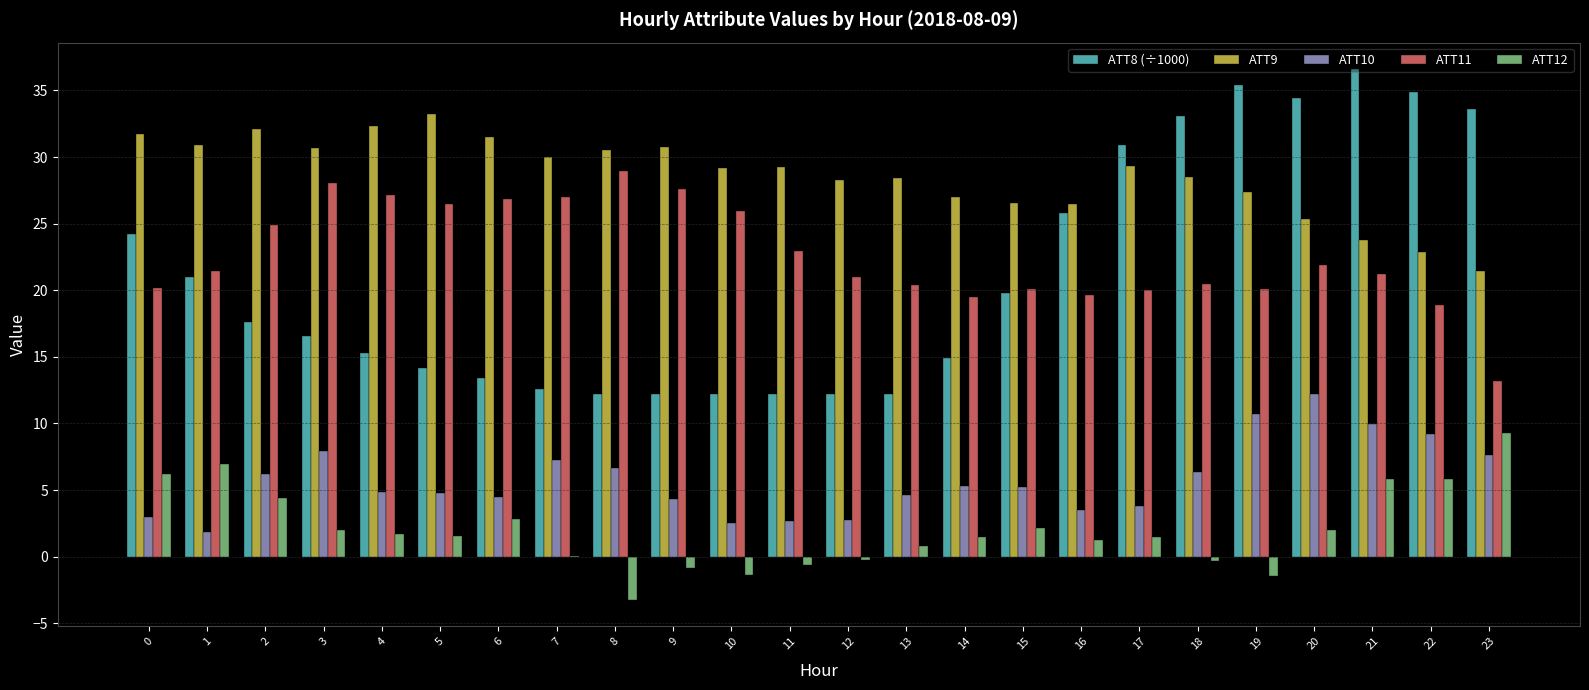

True or false: ATT8 (÷1000) has a value of 3.1 at 7.

False